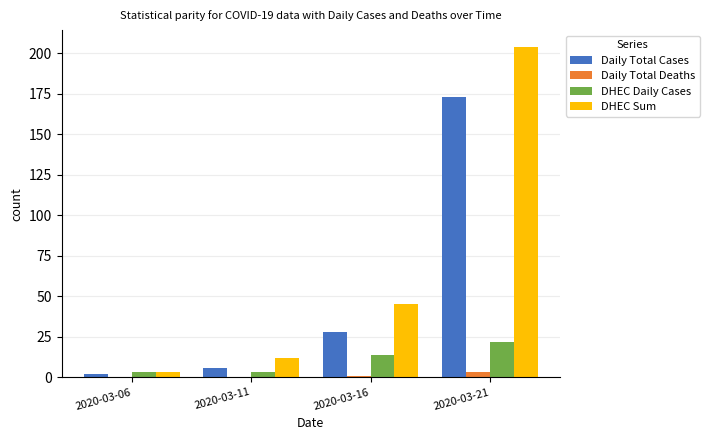

Which series changed the most between 2020-03-16 and 2020-03-21?

DHEC Sum